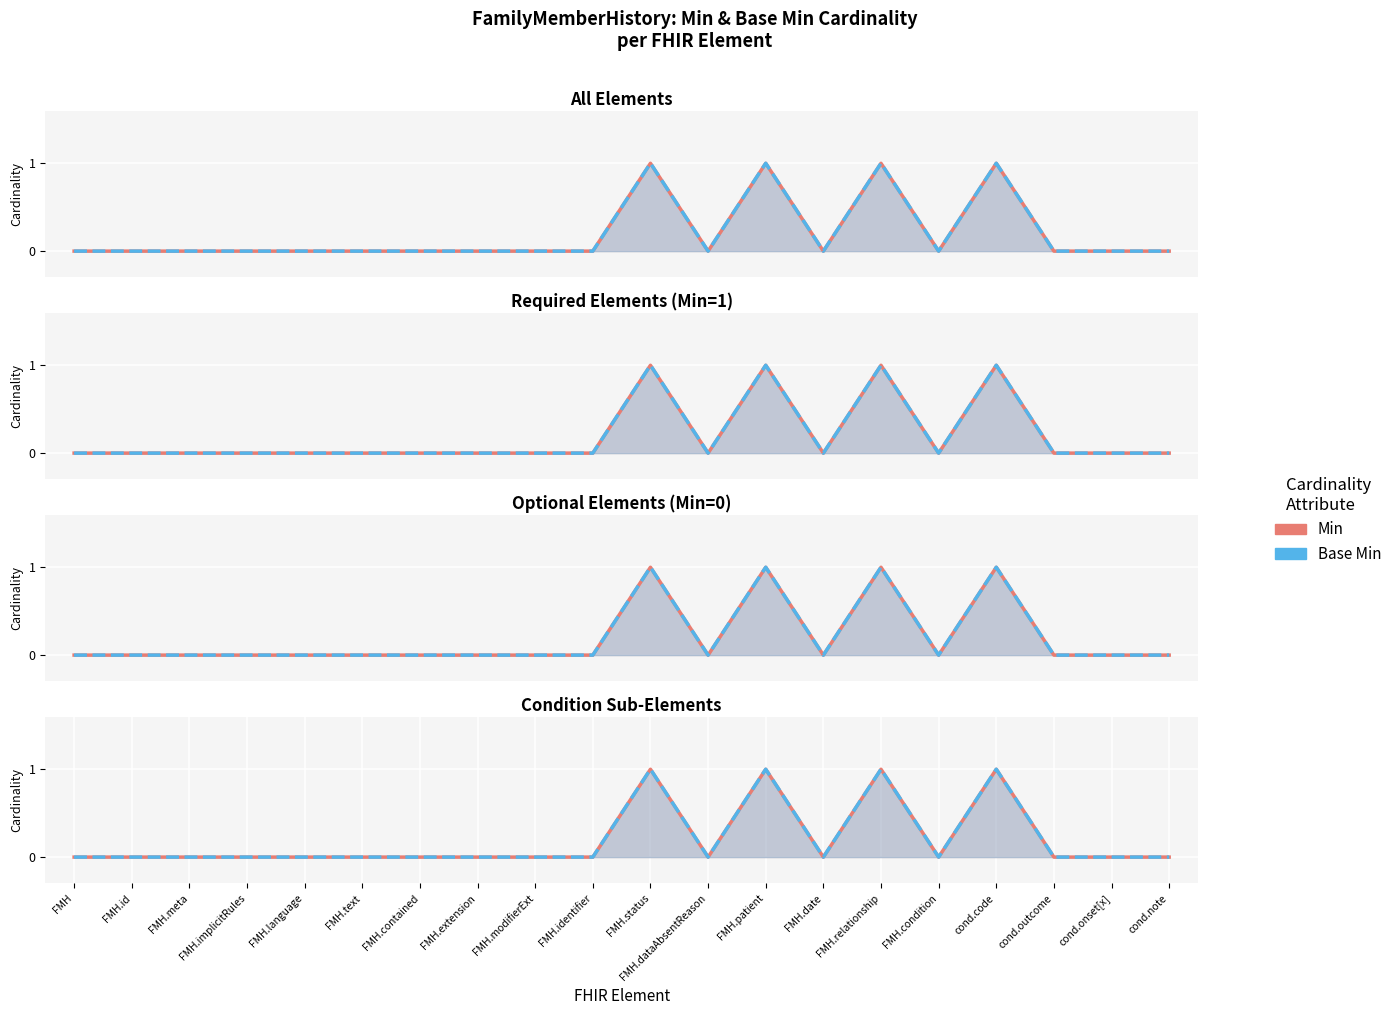

Does the chart display data point markers on the line(s)?

No